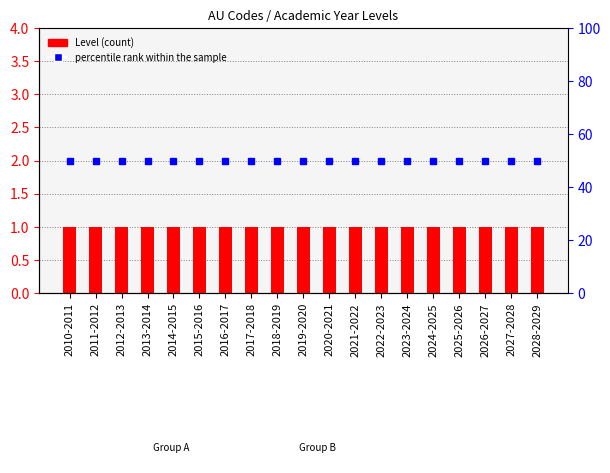

What is the greatest value displayed?

50